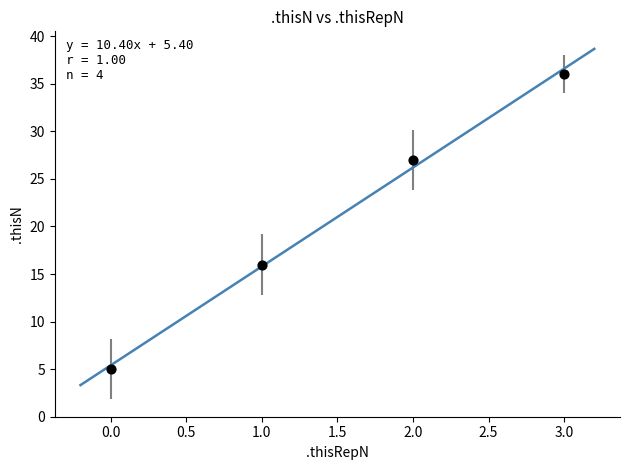

What is the average Y value?

21